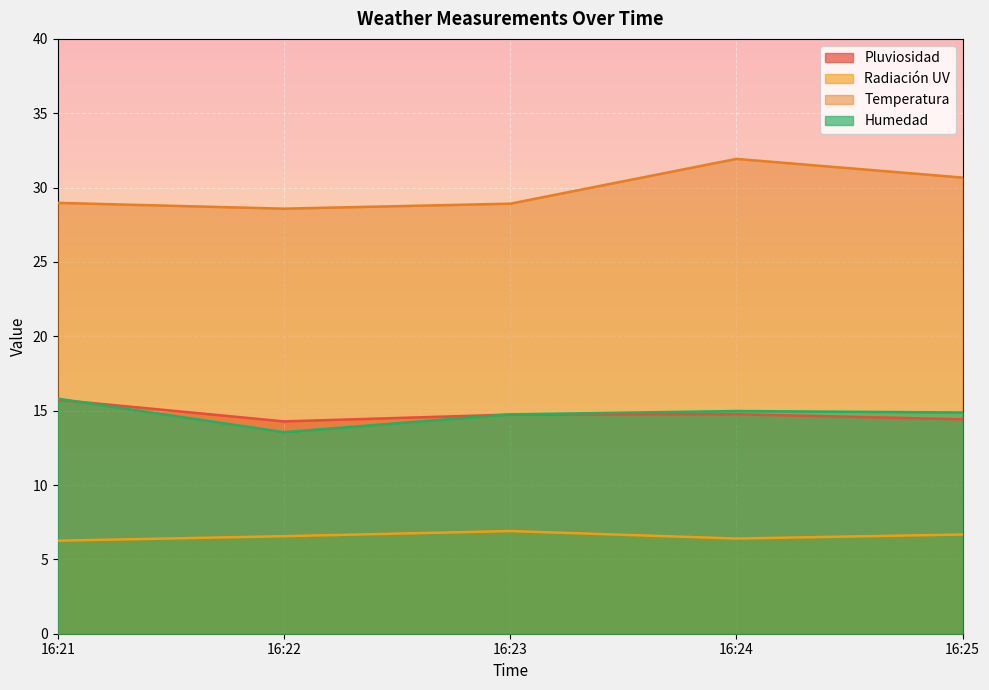

Which has a higher value, 16:21 or 16:24?

16:21